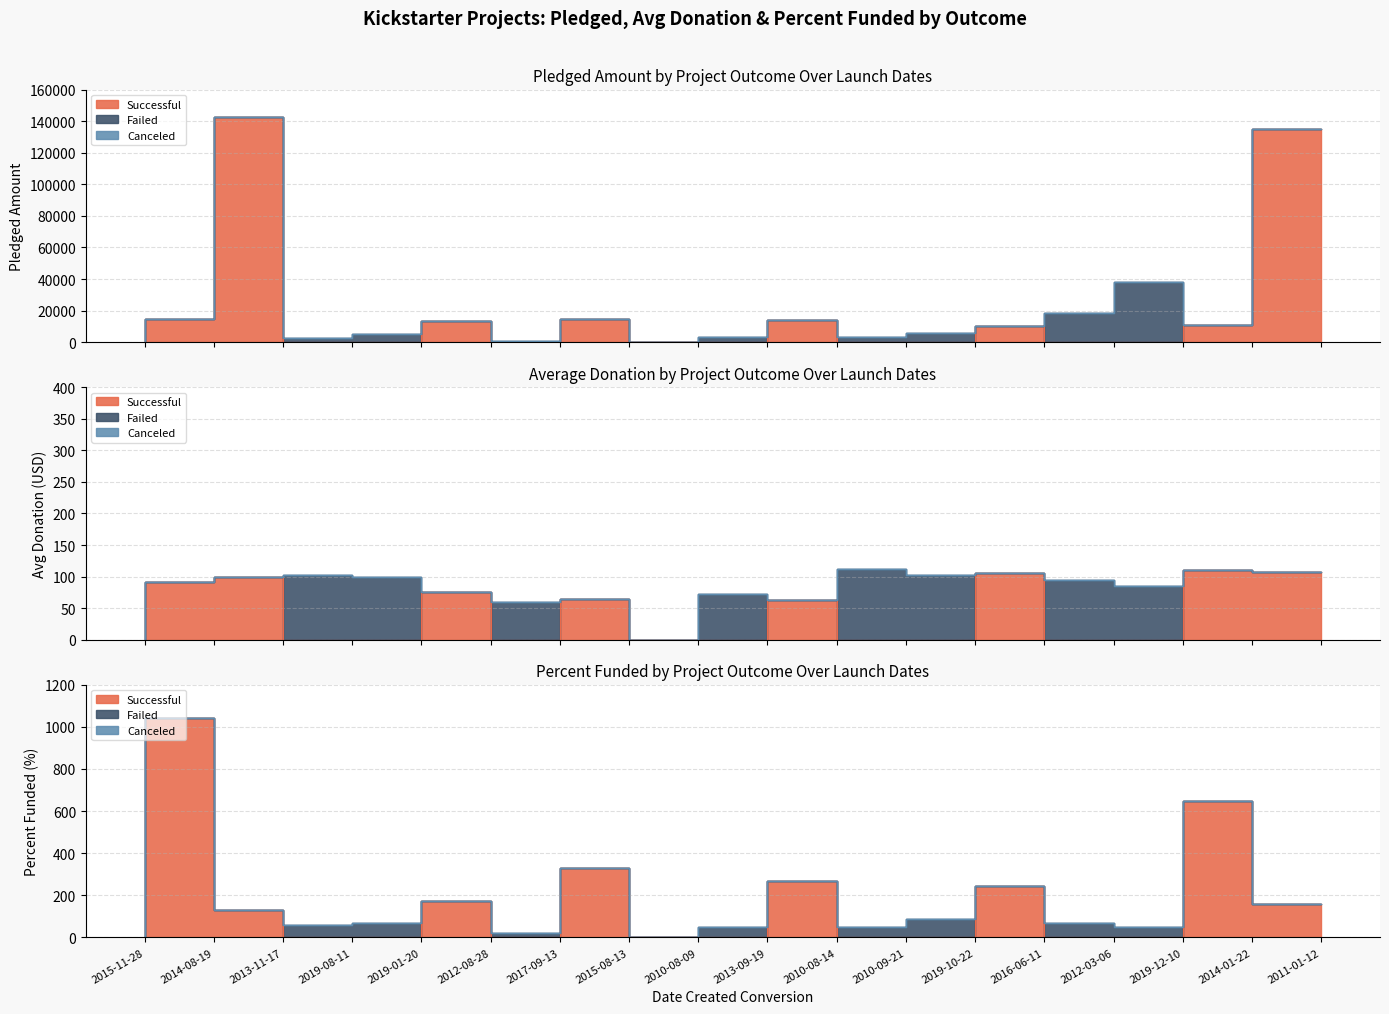

Does the chart have visible grid lines?

Yes